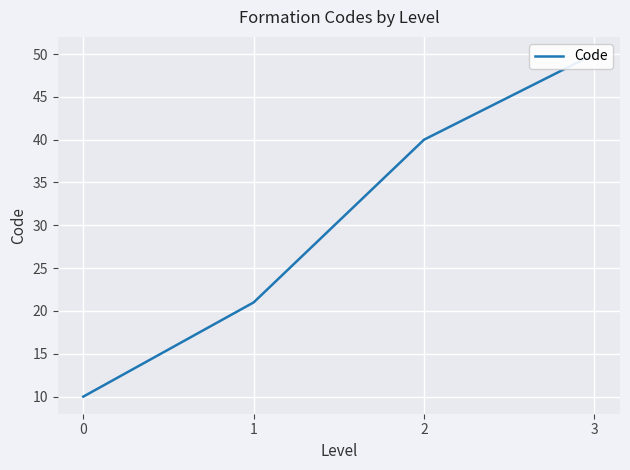

Count the number of values greater than 40.

1